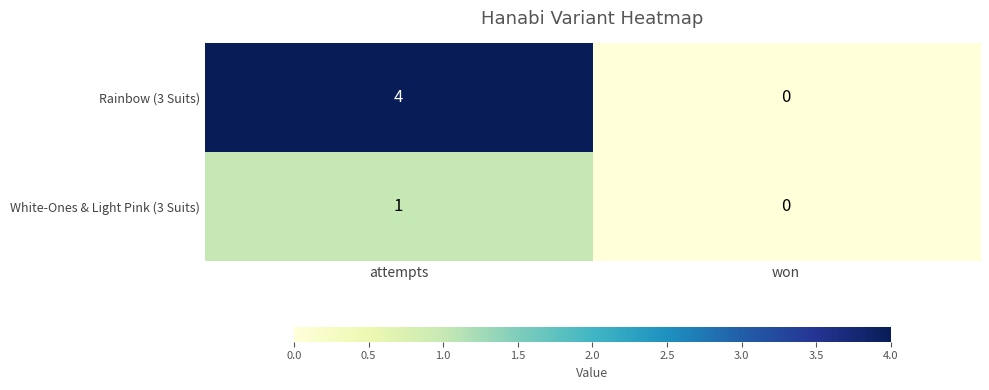

The value of White-Ones & Light Pink (3 Suits) at attempts is 1. True or false?

True